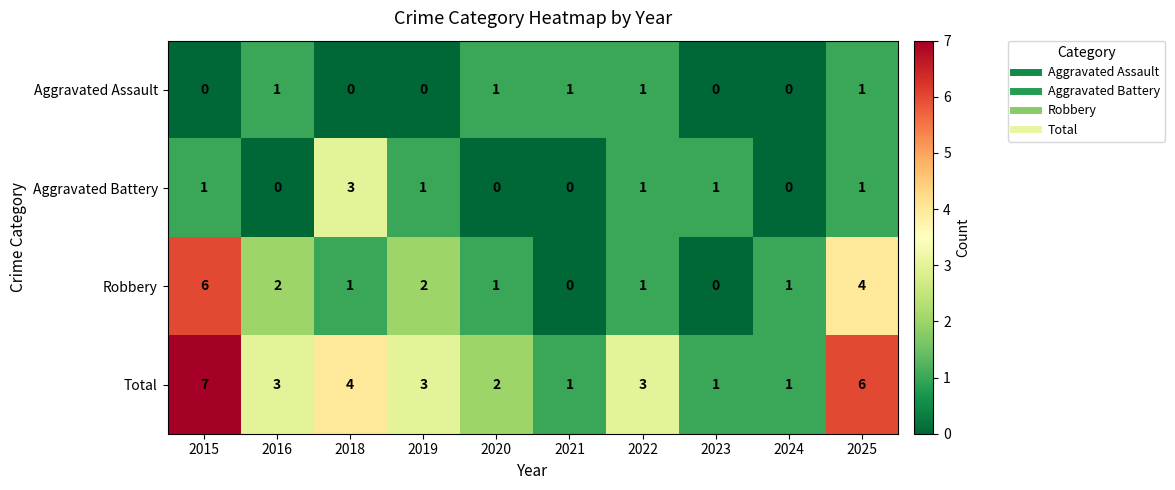

Where does the Robbery series first go above 1?

2015